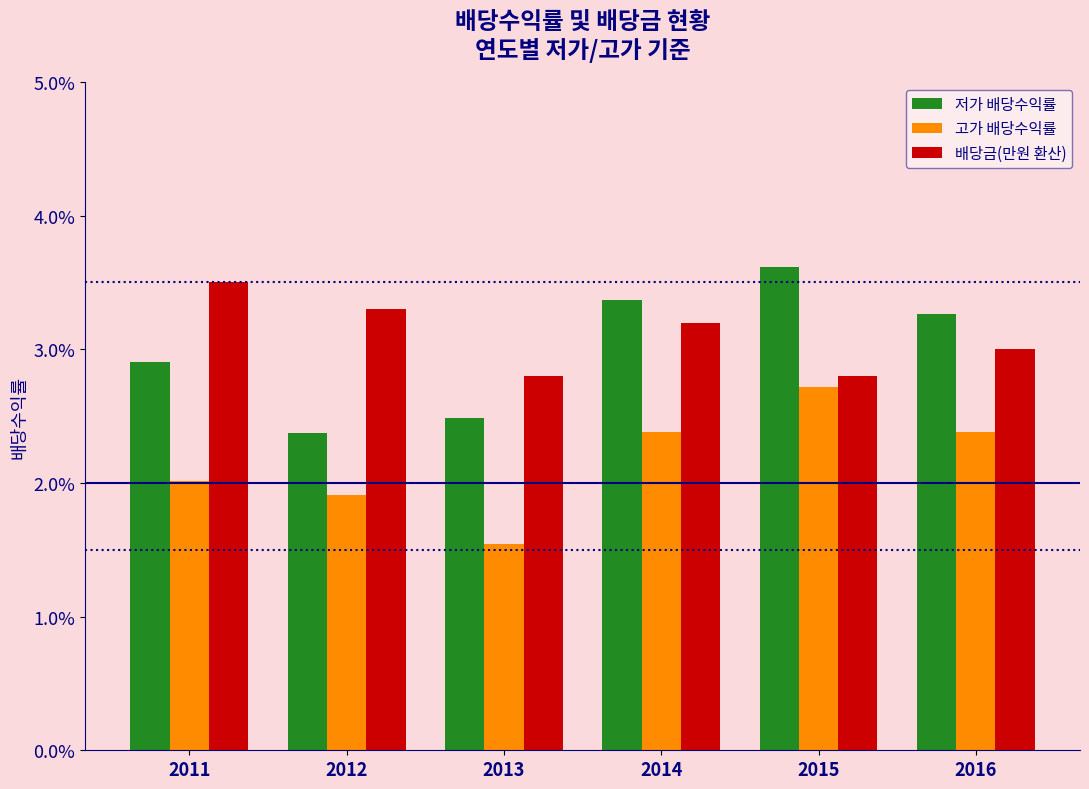

Which series has the largest total across all categories?

배당금(만원 환산)